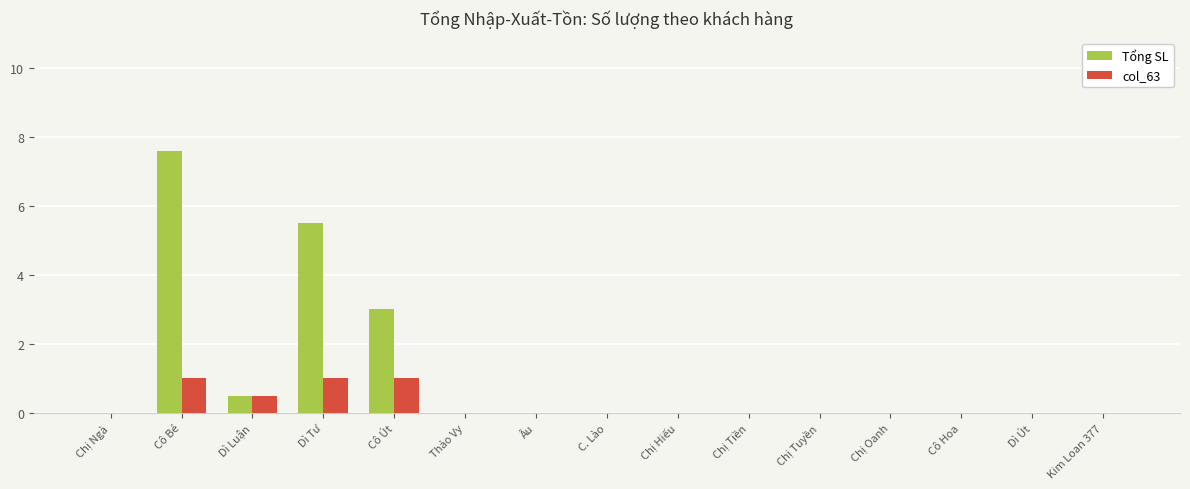

What is the average value of the Tổng SL series?

1.1